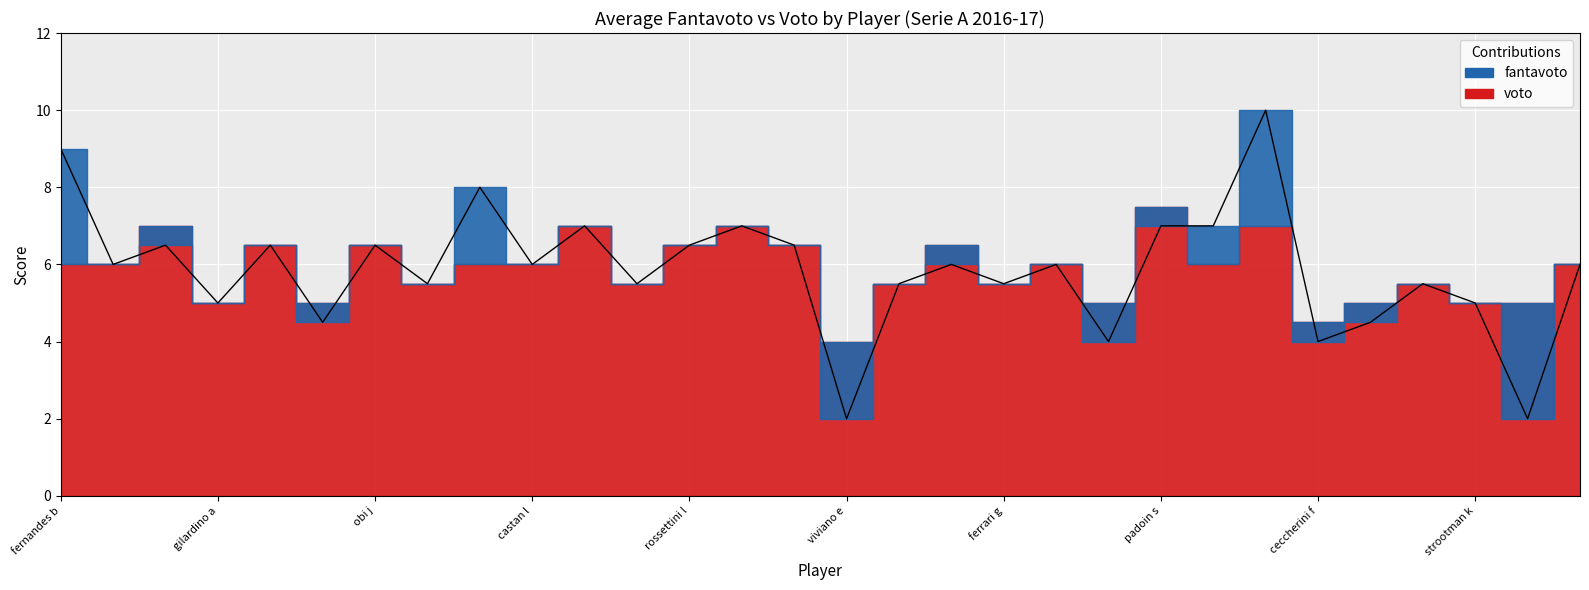

Rank the categories by value from highest to lowest.

gomez a, fernandes b, totti f, pisacane f, zielinski p, padoin s, tatarusanu c, anderson f, ocampos l, obi j, rossettini l, parolo m, paletta g, castan l, dzemaili b, santon d, antei l, penaranda a, fornasier m, cosic u, ferrari g, tello a, gilardino a, strootman k, florenzi a, capezzi l, edenilson d, ceccherini f, viviano e, ilicic j